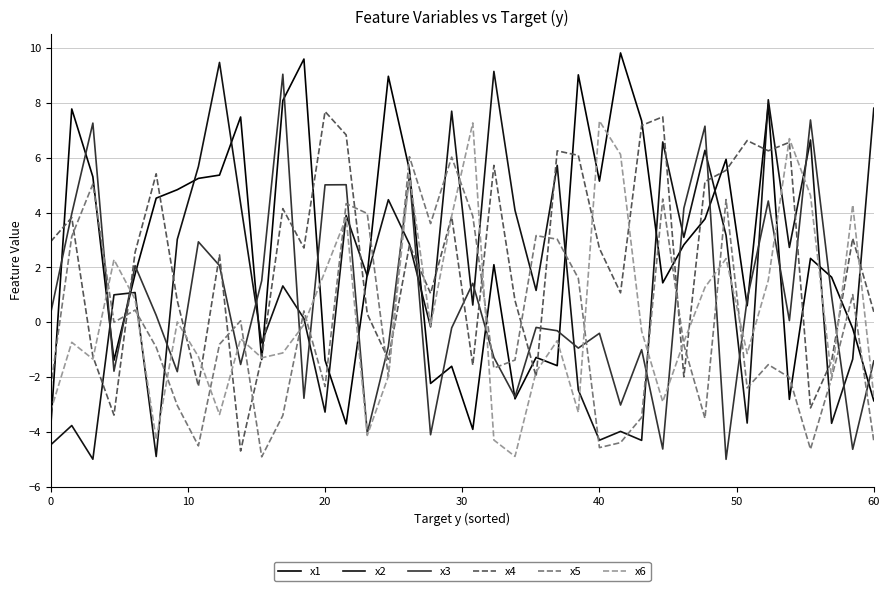

Which series has the largest total across all categories?

x1